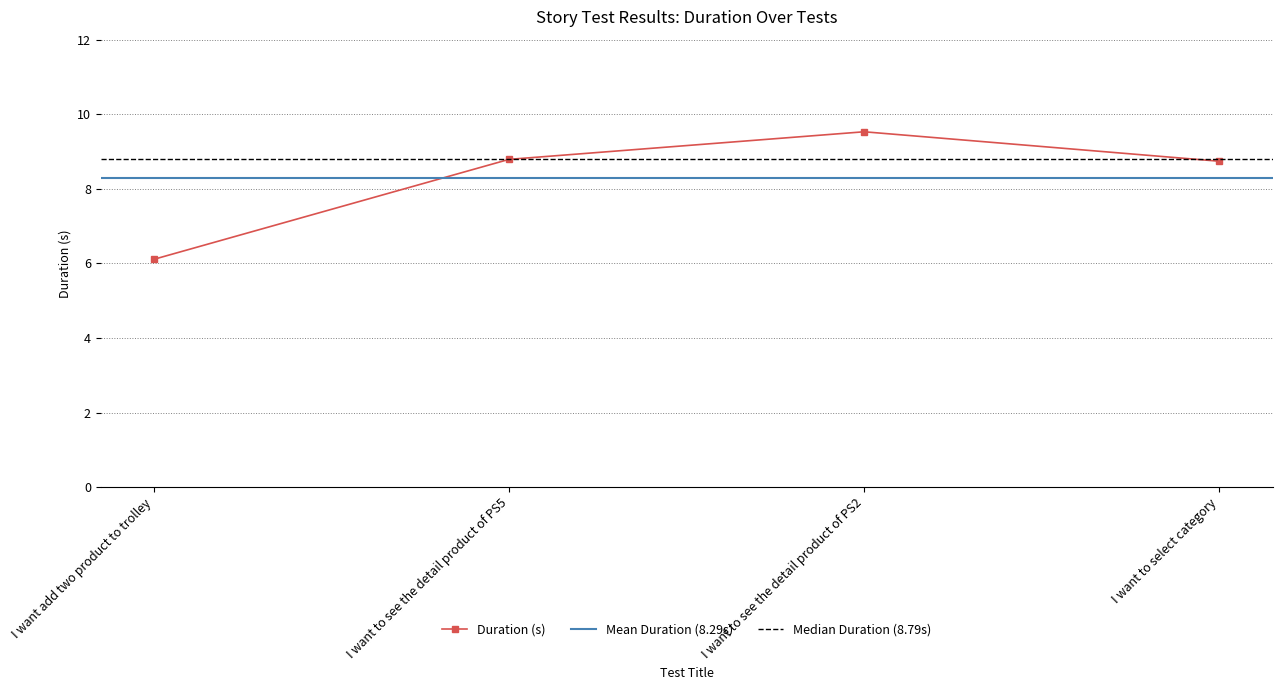

What is the change in value from I want to see the detail product of PS5 to I want to see the detail product of PS2?

+0.7